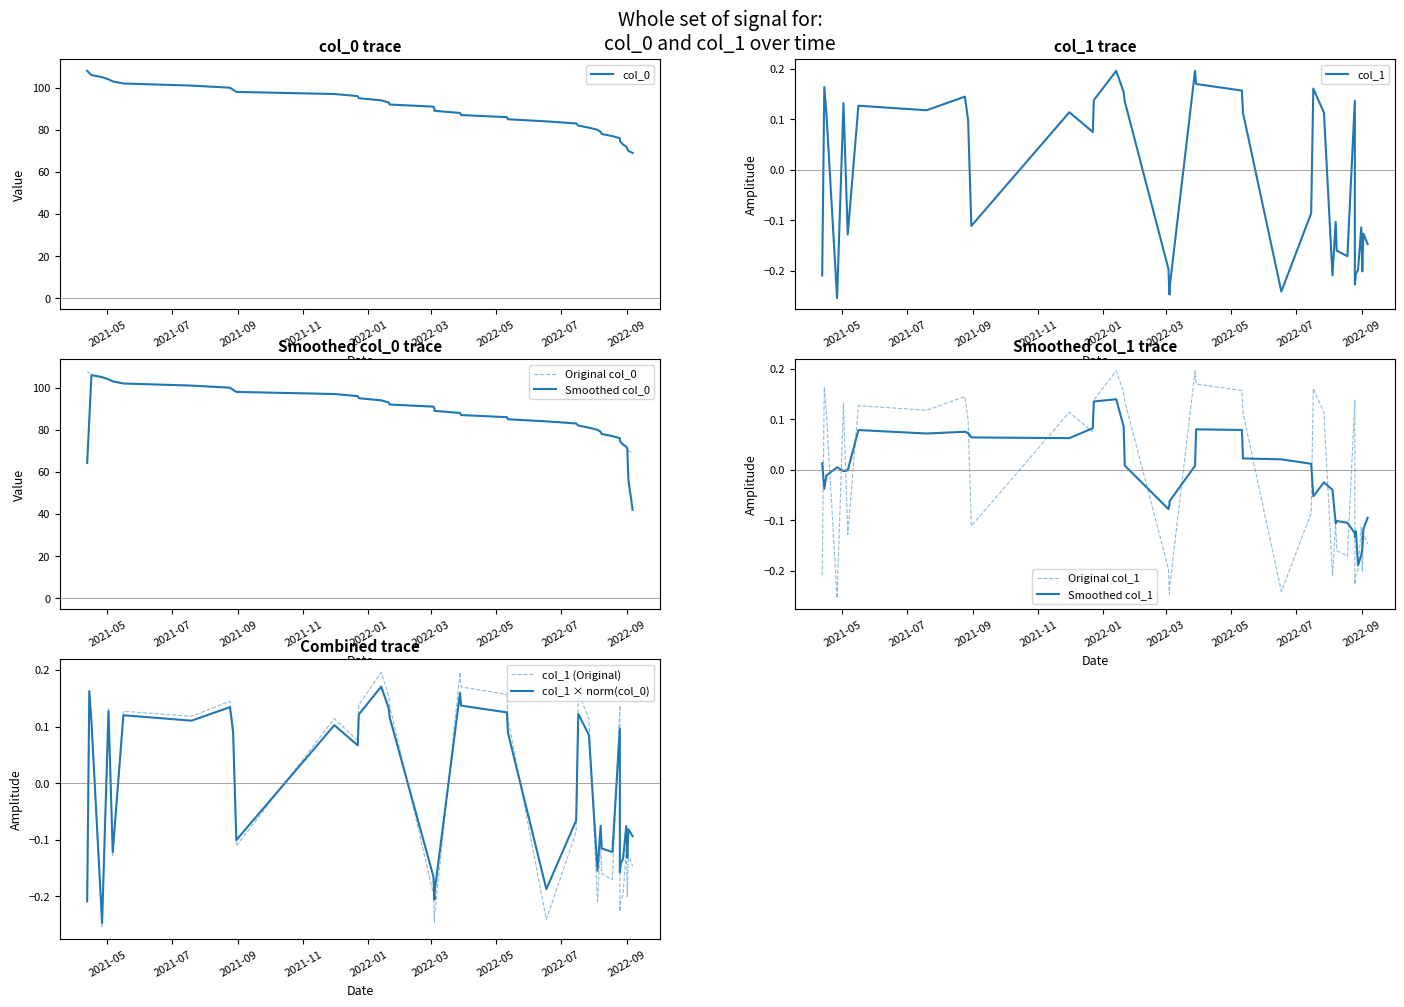

At how many categories does at least one series exceed 17?

40